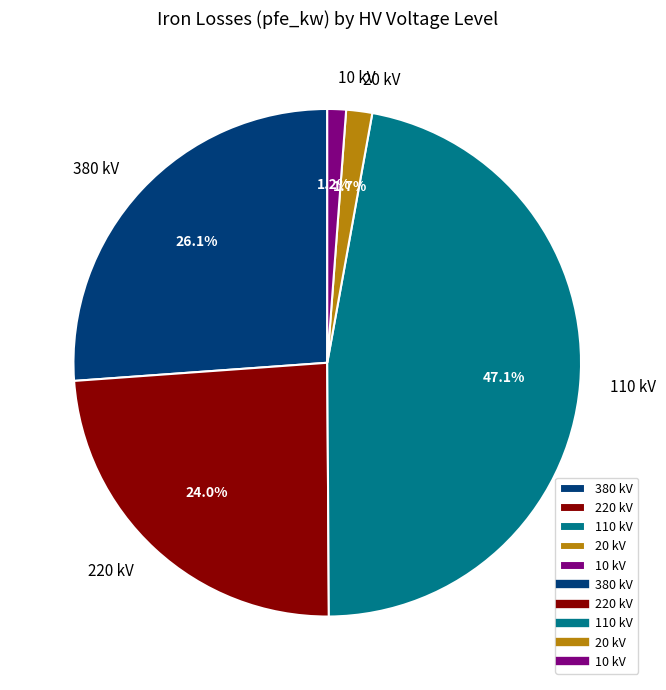

What percentage is NOT represented by 380 kV?

73.9%